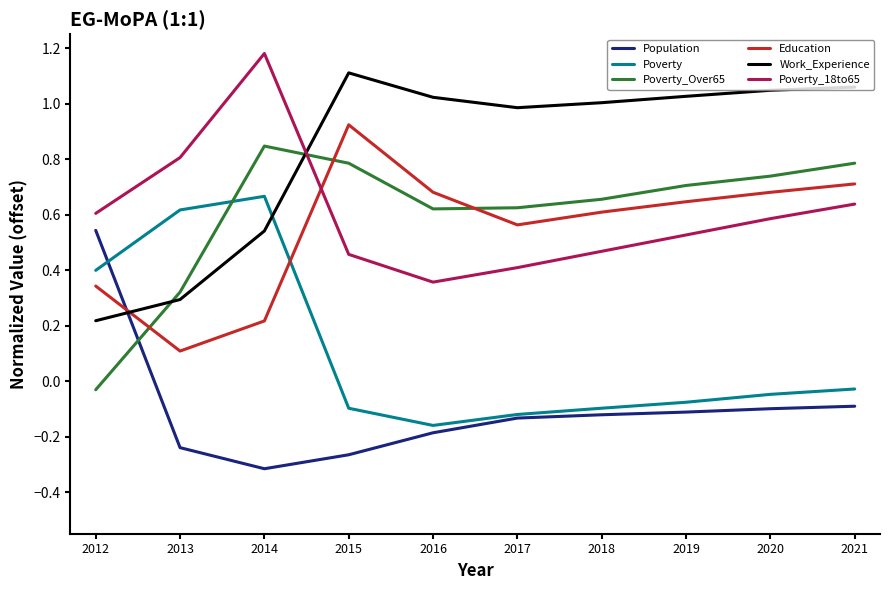

Between 2015 and 2018, which series saw the biggest shift?

Education